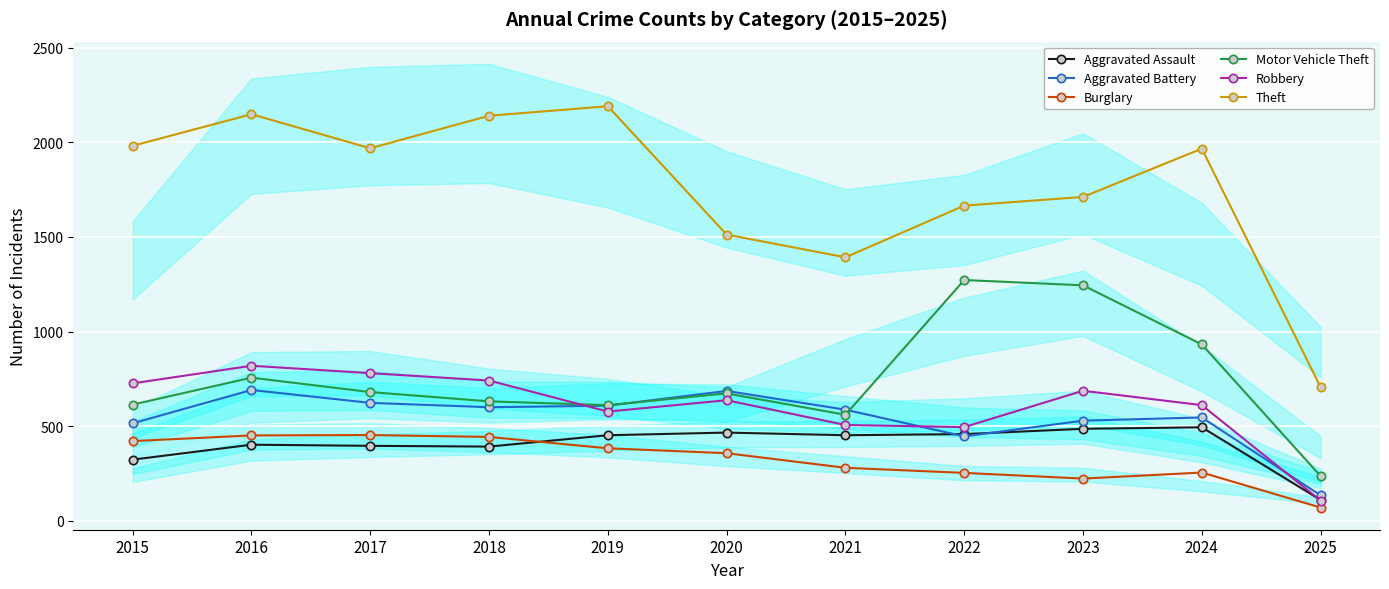

True or false: Theft and Robbery cross at least once.

False